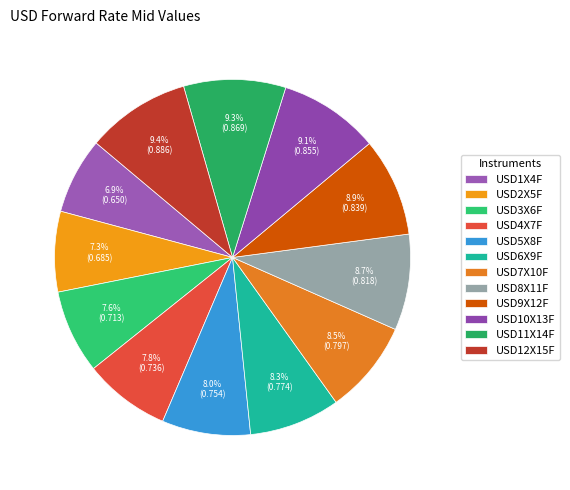

Is it true that USD3X6F is 20% of the pie?

False